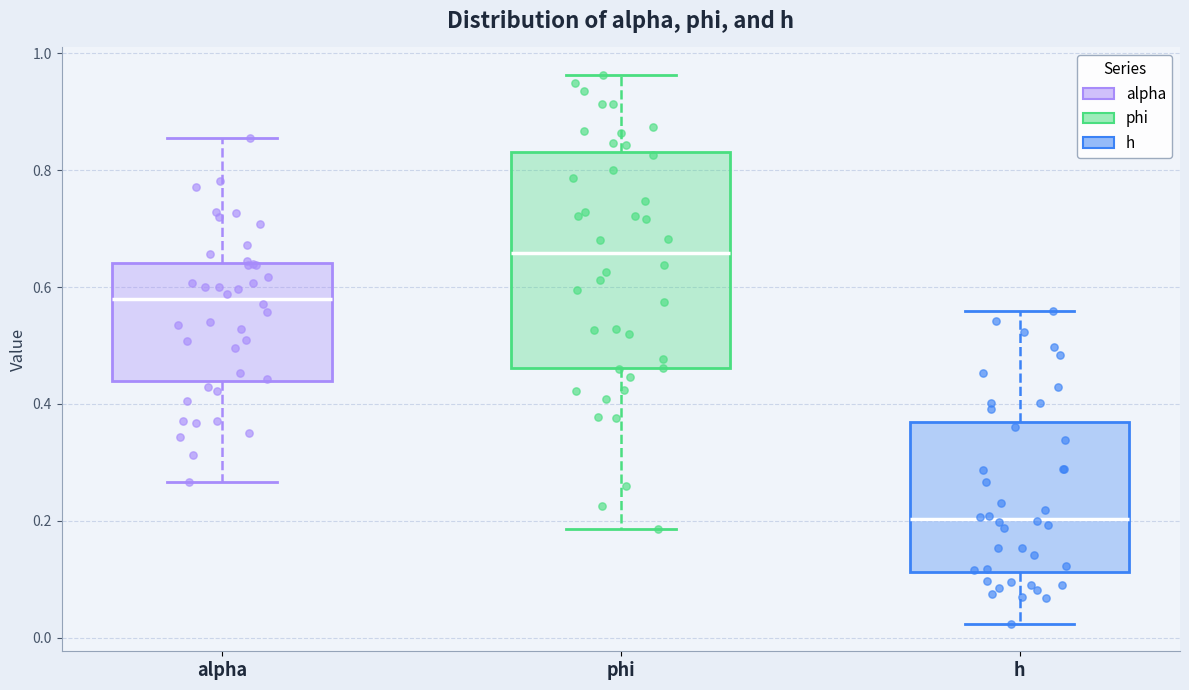

Which box has the highest median line?

phi